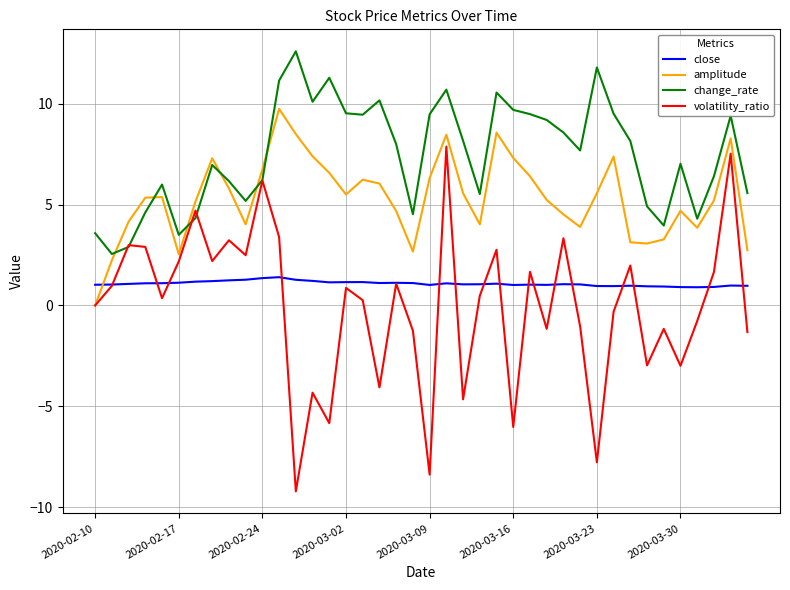

Rank the series by their maximum value, from lowest to highest.

close, volatility_ratio, amplitude, change_rate